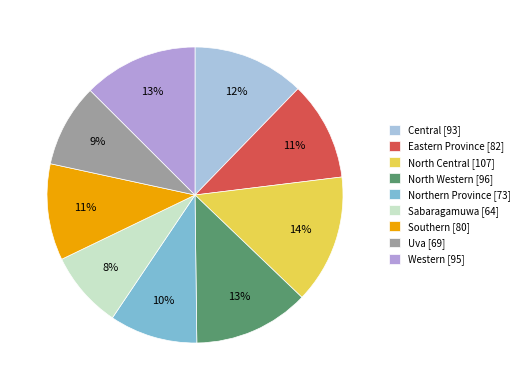

Between Eastern Province [82] and Central [93], which is larger?

Central [93]